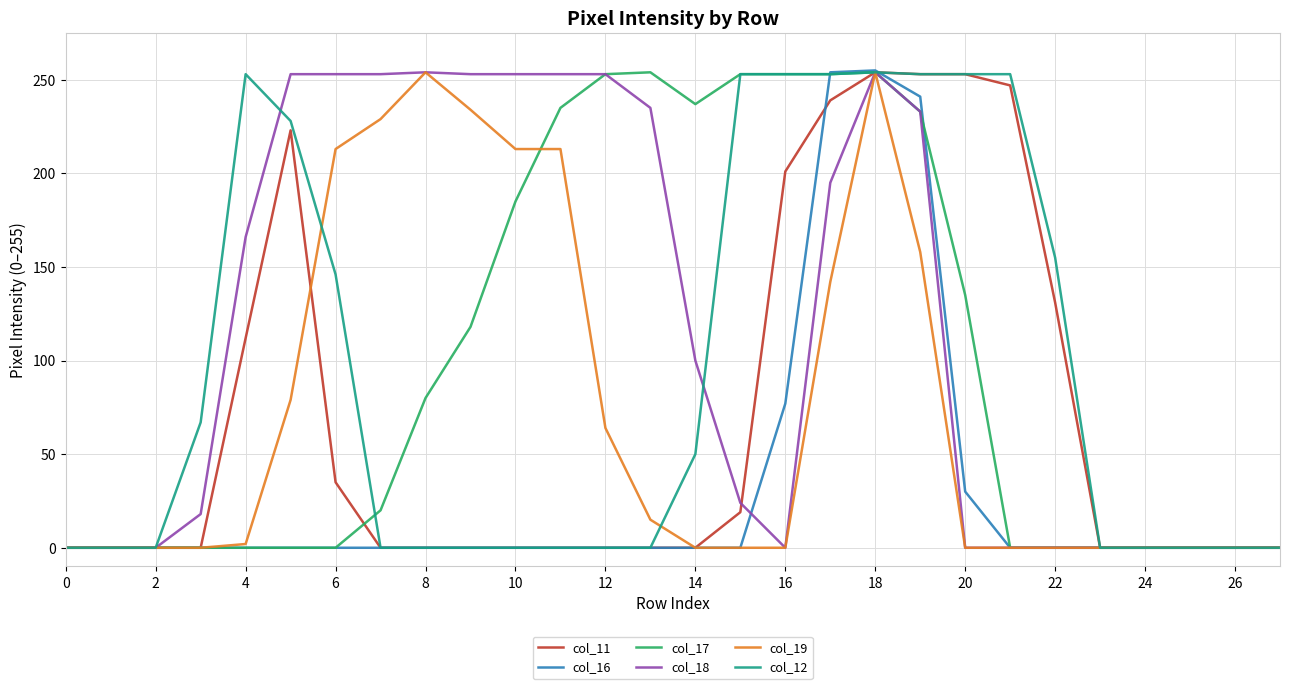

What is the greatest value displayed?

255